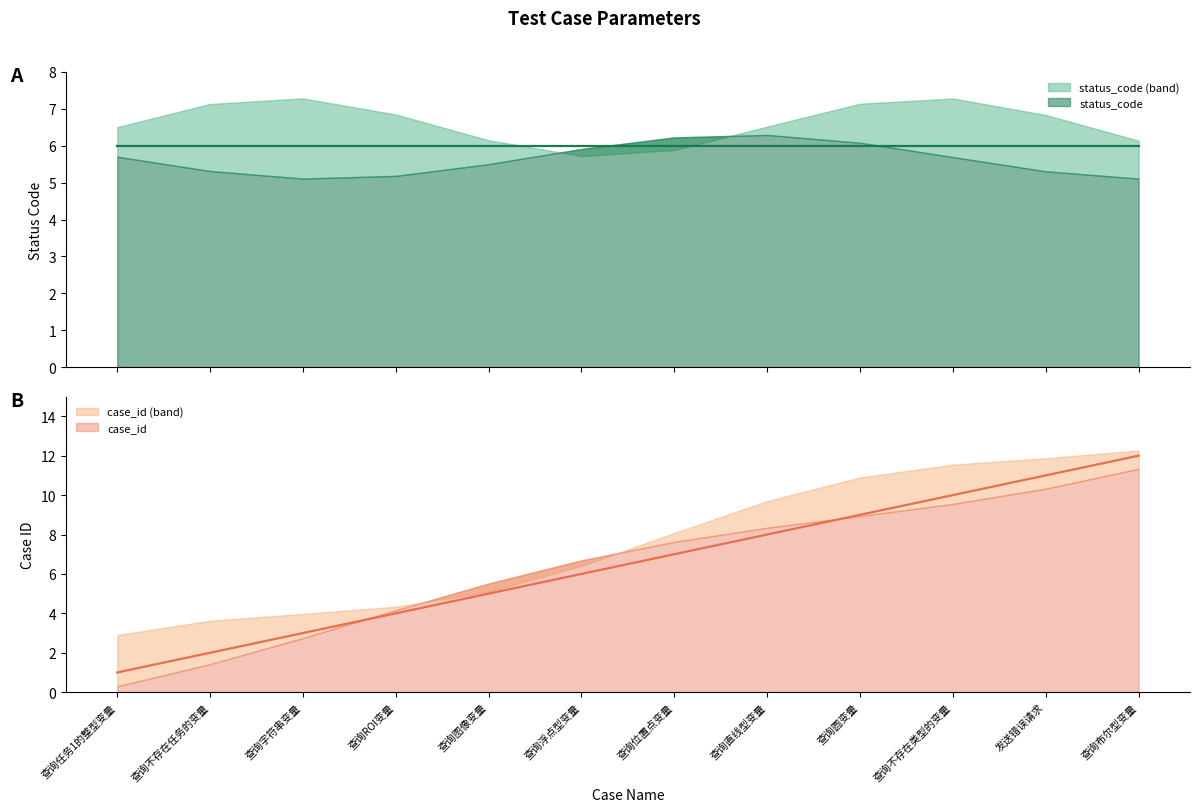

What is the sum of all values?

78